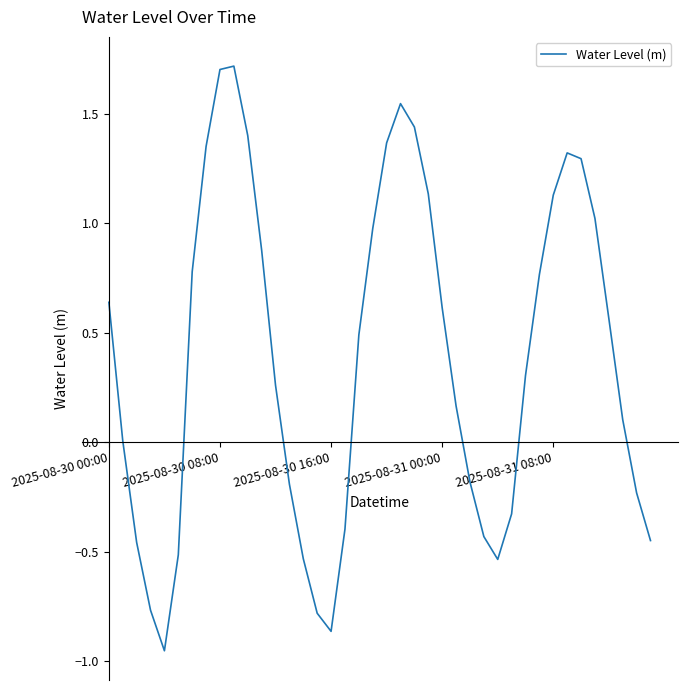

What is the difference between the maximum and minimum values?

2.7